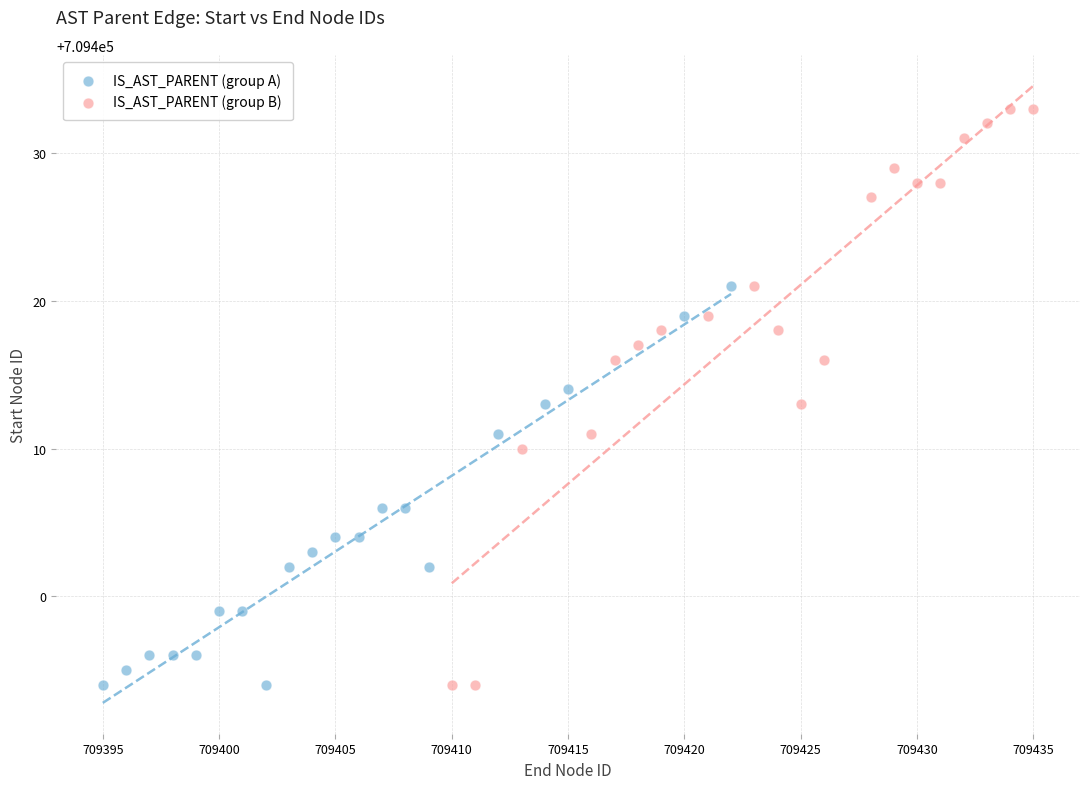

What are all the series names shown in the legend?

IS_AST_PARENT (group A), IS_AST_PARENT (group B)